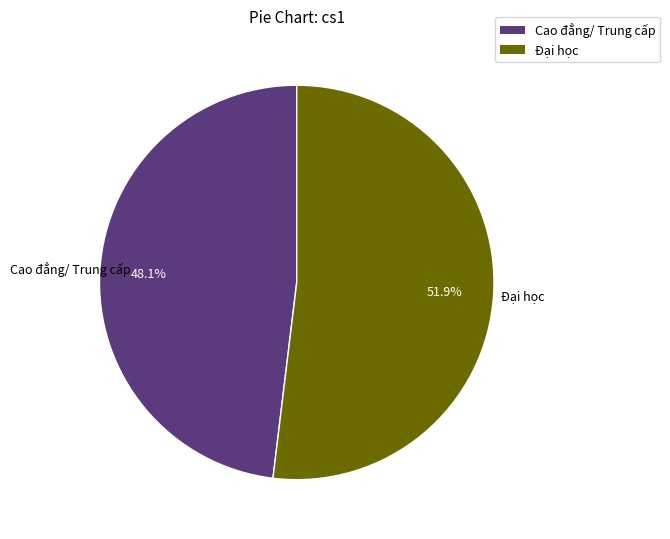

What is the largest slice in the pie chart?

Đại học